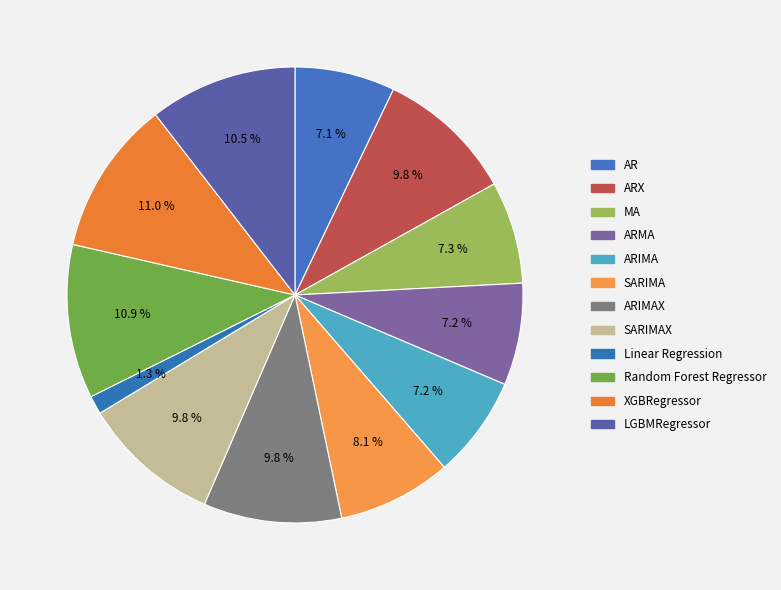

Between MA and SARIMAX, which is larger?

SARIMAX